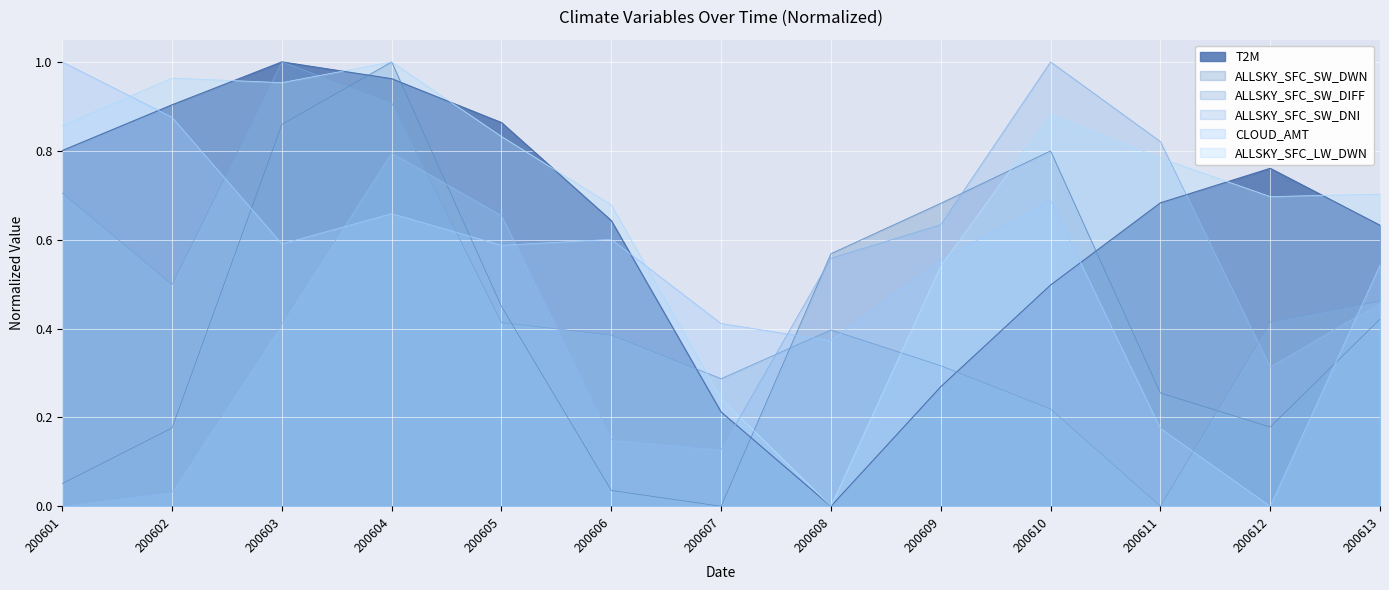

Does the chart display data point markers on the line(s)?

No